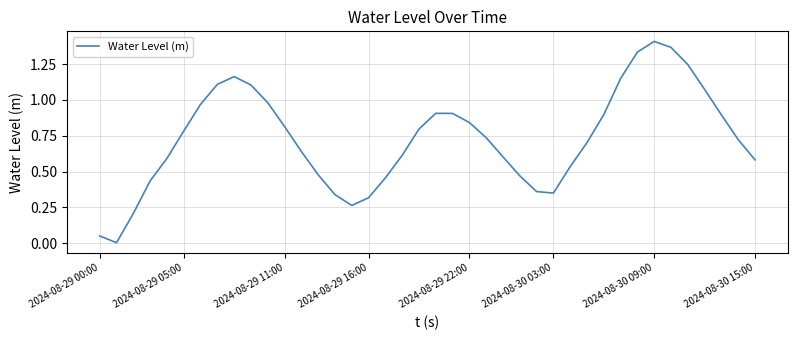

Does the chart display data point markers on the line(s)?

No